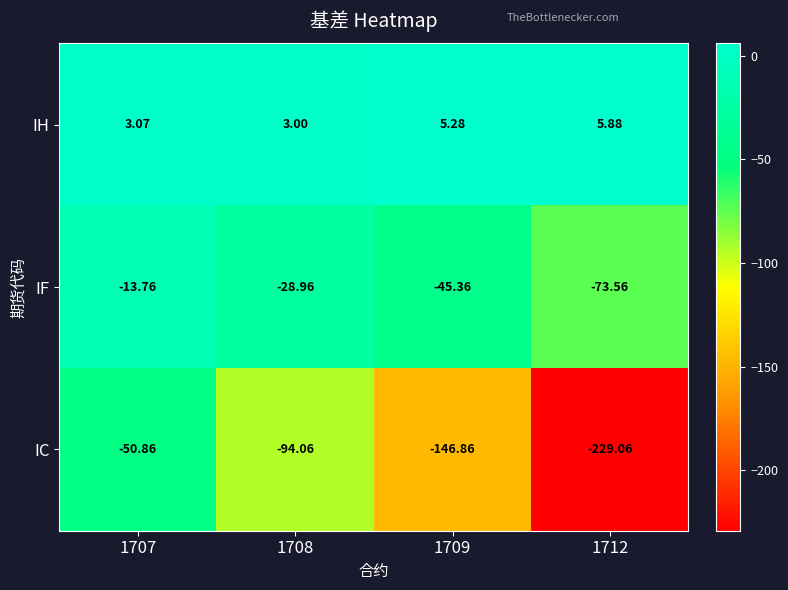

Between 1709 and 1712, which series saw the biggest shift?

IC